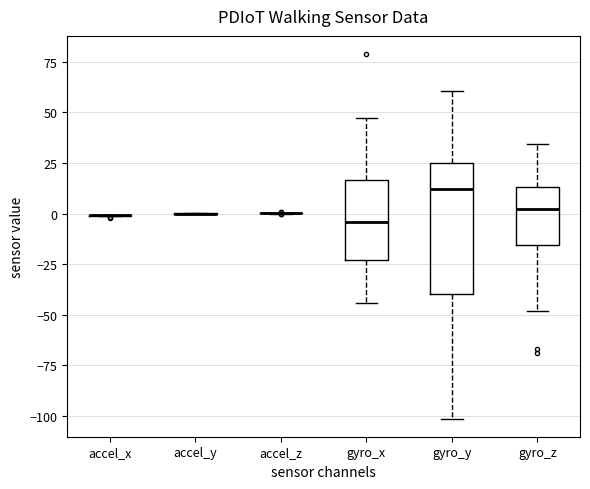

Which box is the tallest, from its lower edge to its upper edge?

gyro_y